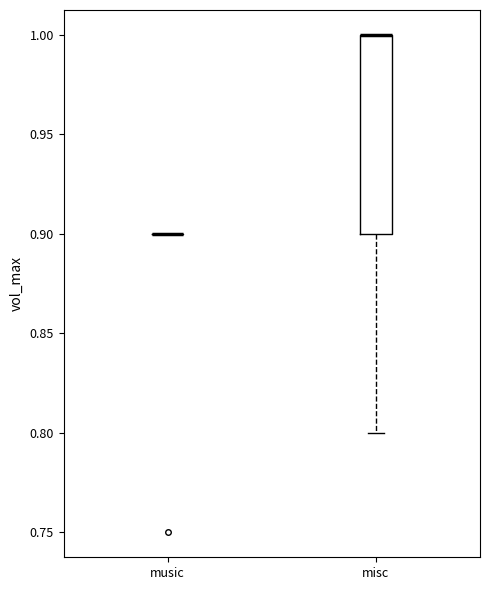

Reading left to right, read every box against the y-axis: the position of its median line, the range the box covers, and the ends of its whiskers. The values are not printed on the chart, so give them approximately, as read against the axis.

music: box collapsed to a line at 0.9, whiskers 0.9 to 0.9
misc: median 1.0 (drawn on the box's upper edge), box 0.9 to 1.0, whiskers 0.8 to 1.0